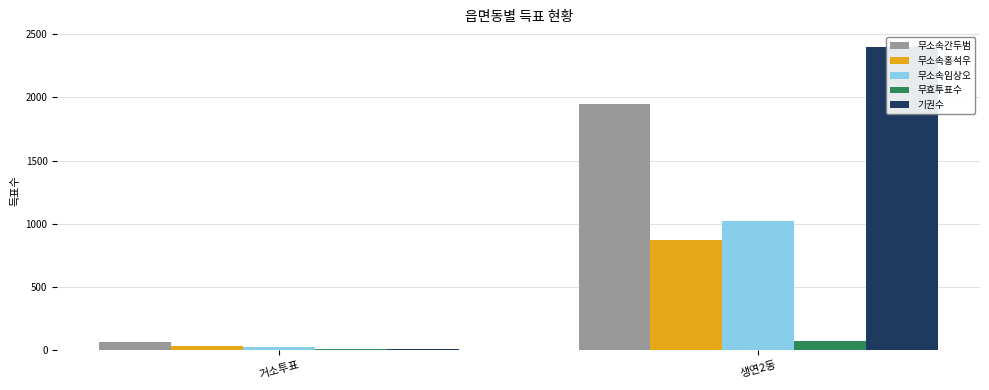

What is the sum of all 무소속간두범 values?

2017